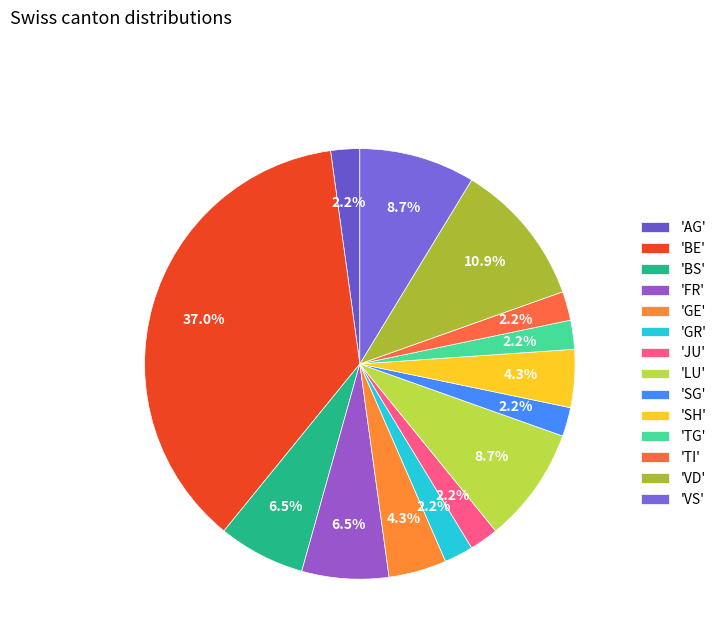

Count the number of slices in the pie.

14